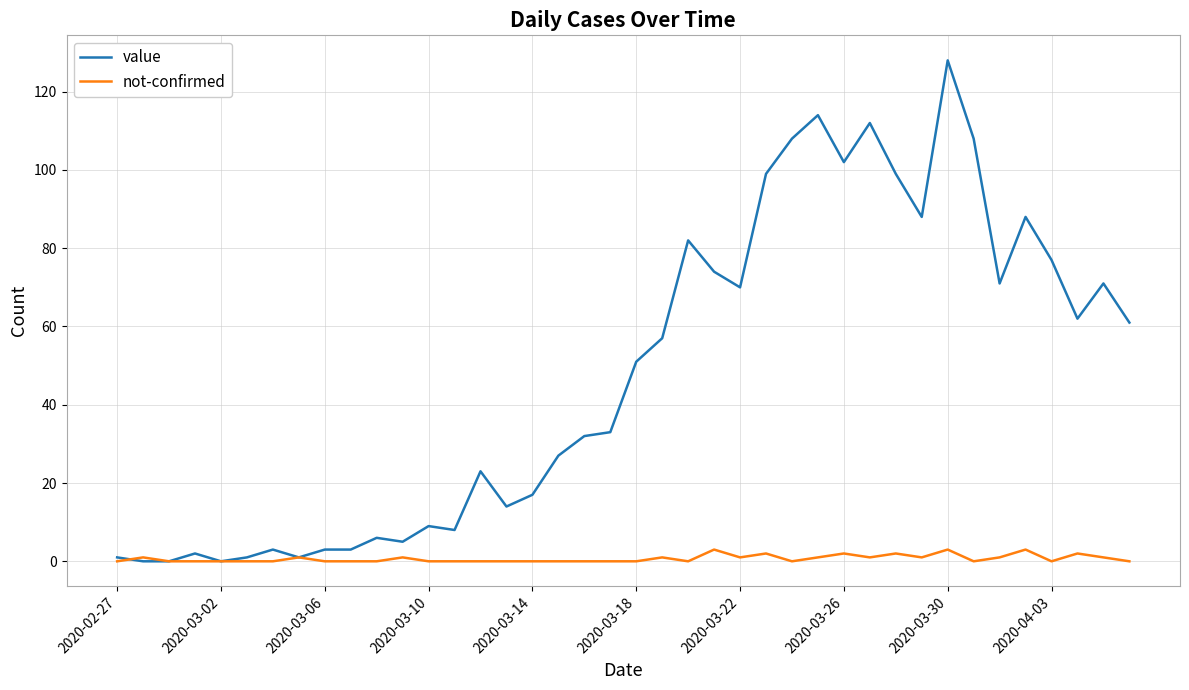

Which series has the largest total across all categories?

value